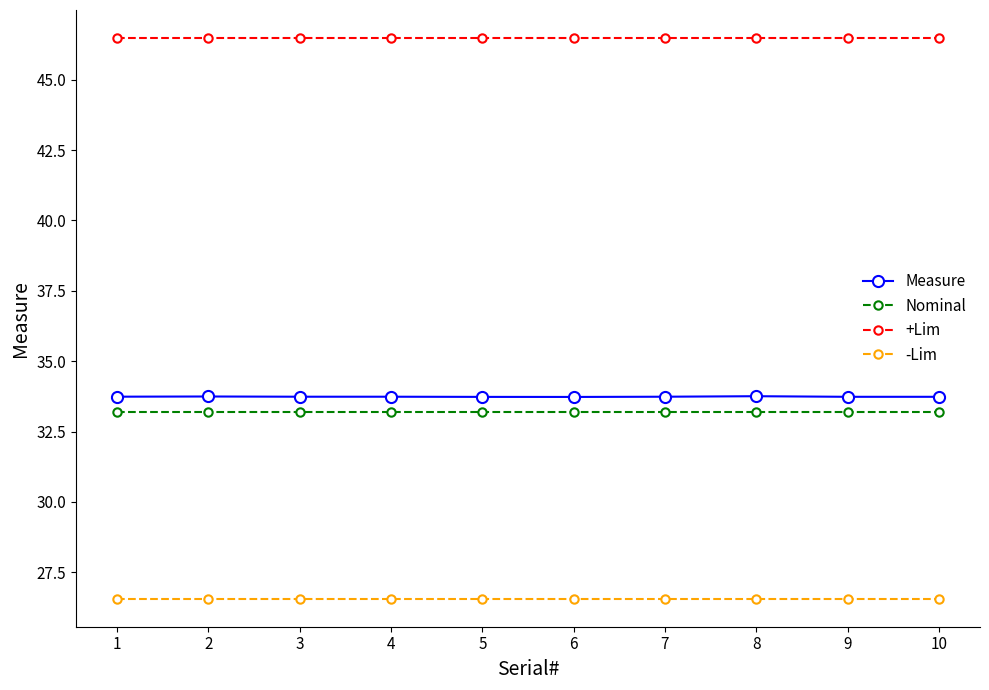

Is it true that -Lim equals 7.3 at 2?

False